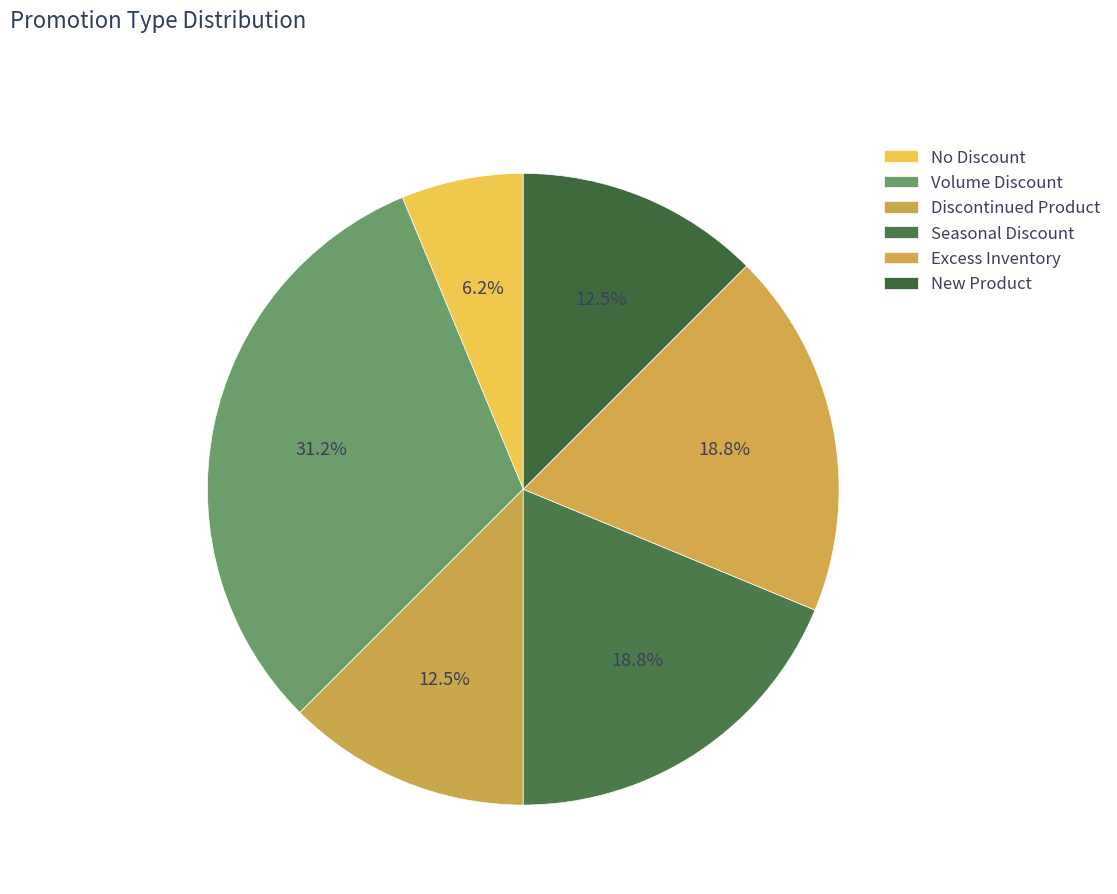

What percentage is NOT represented by New Product?

87.5%